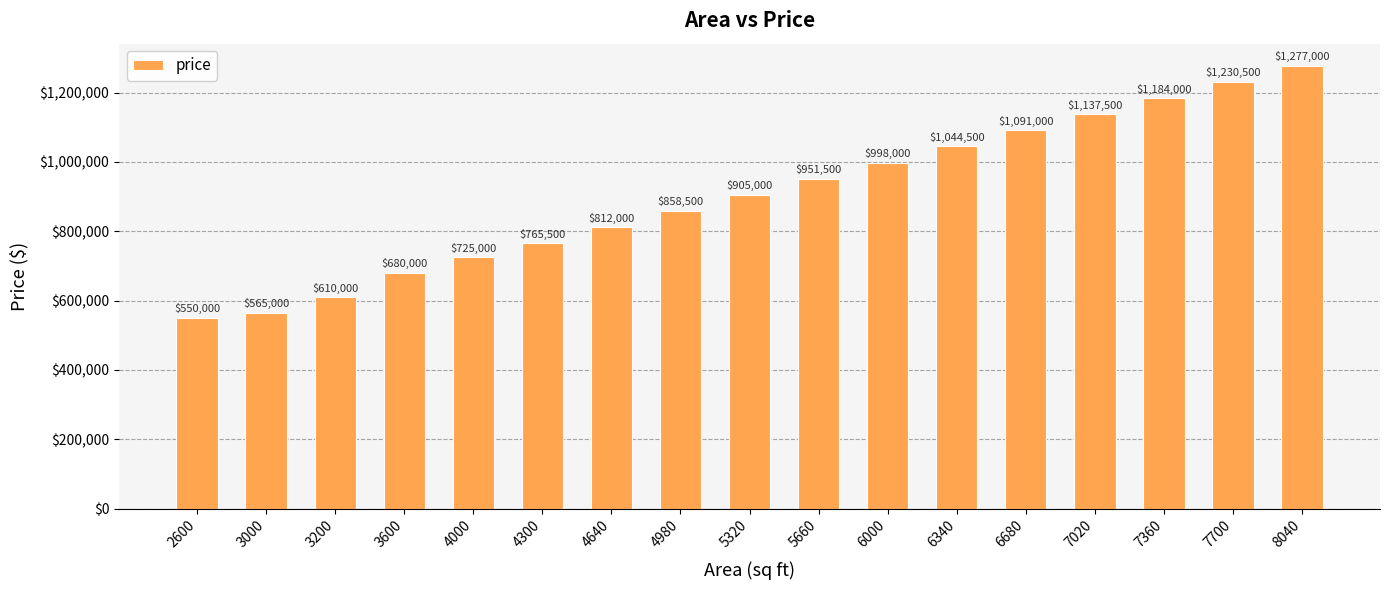

The chart shows a value of 1300330 at 5660. True or false?

False